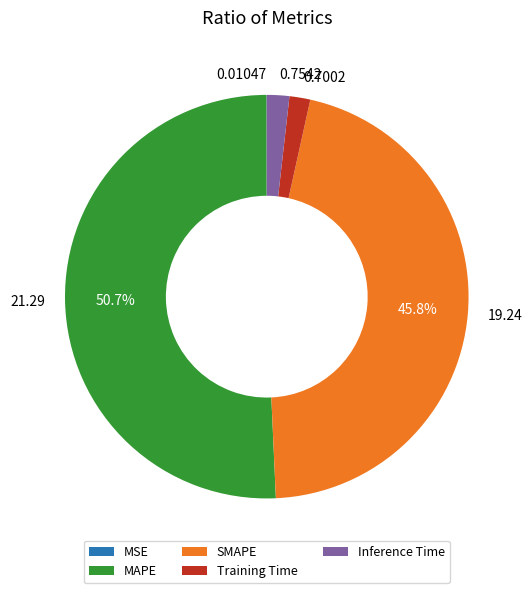

Which category accounts for the majority?

MAPE